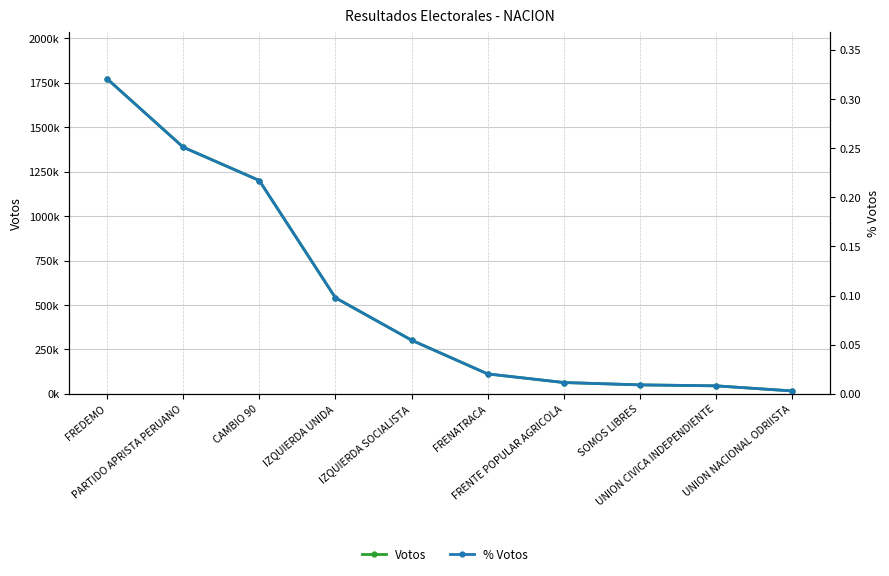

At which label is % Votos closest to 0?

UNION NACIONAL ODRIISTA